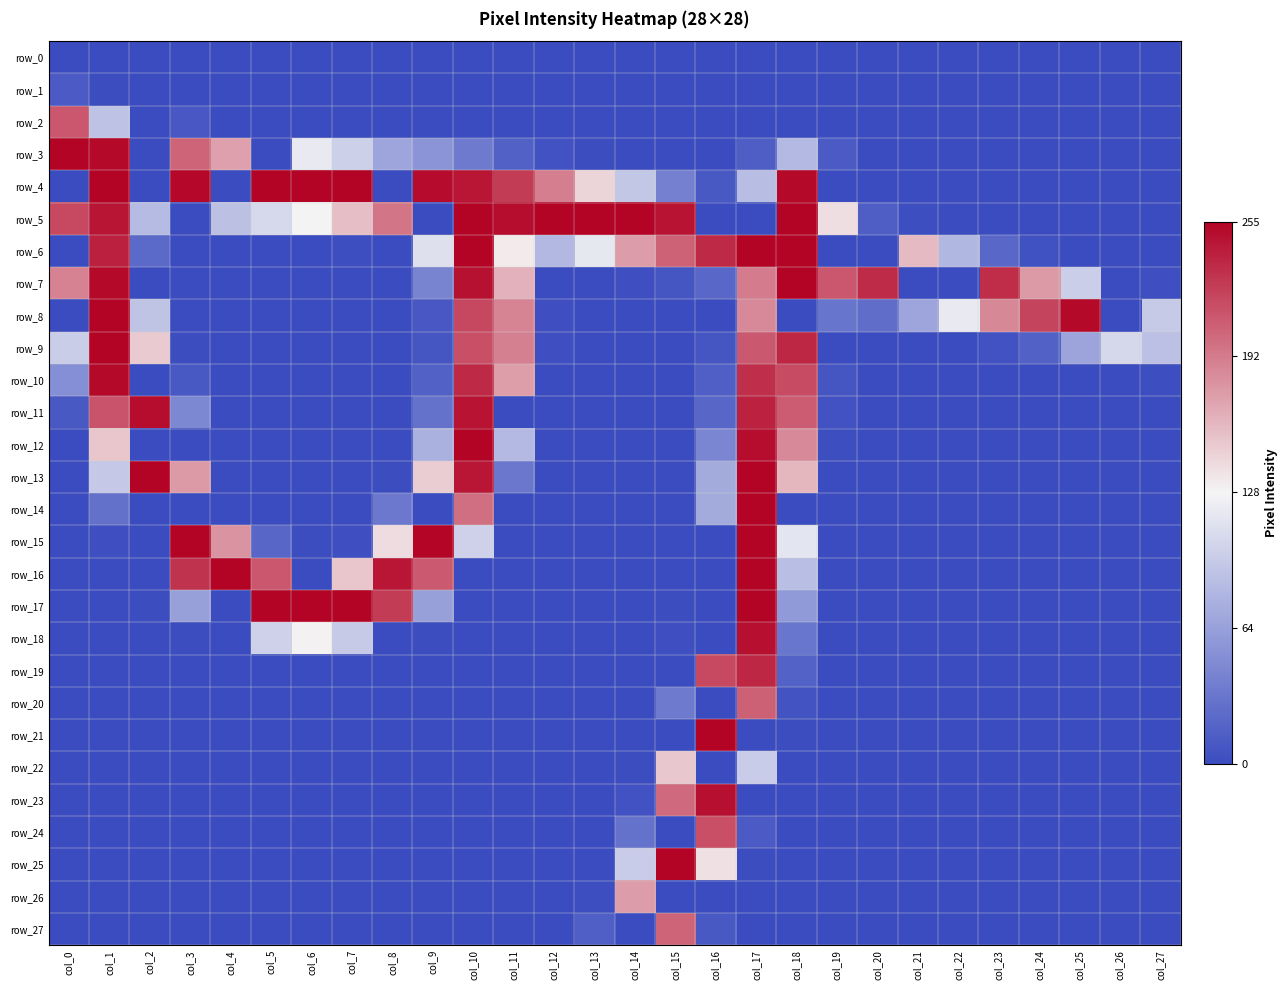

Count the number of data series in this chart.

28